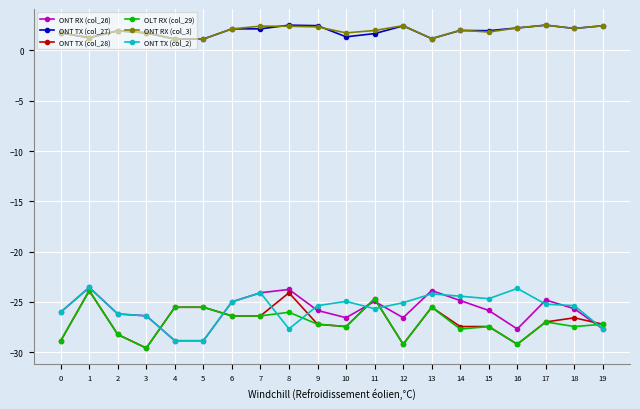

What is the sum of all OLT RX (col_29) values?

-540.6